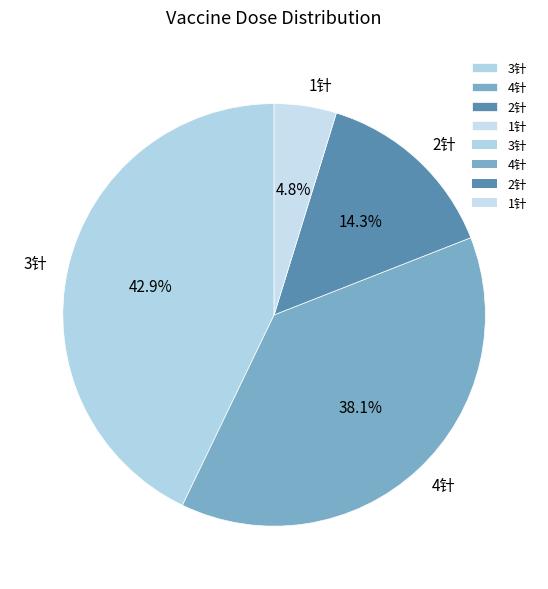

Do 1针 and 4针 together represent more than half of the pie?

No